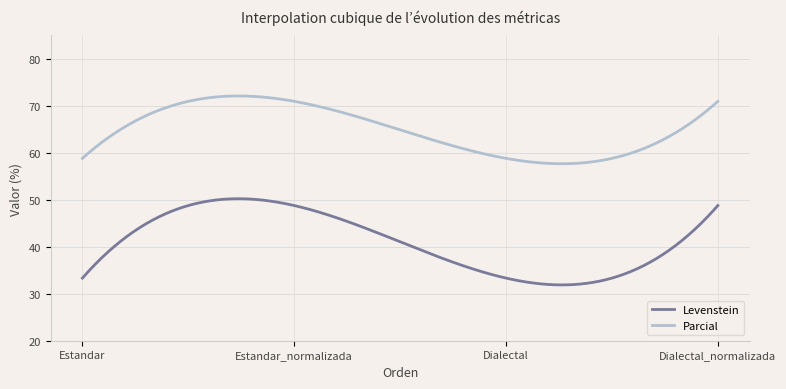

What is the difference between the maximum and minimum values in the Levenstein series?

18.4